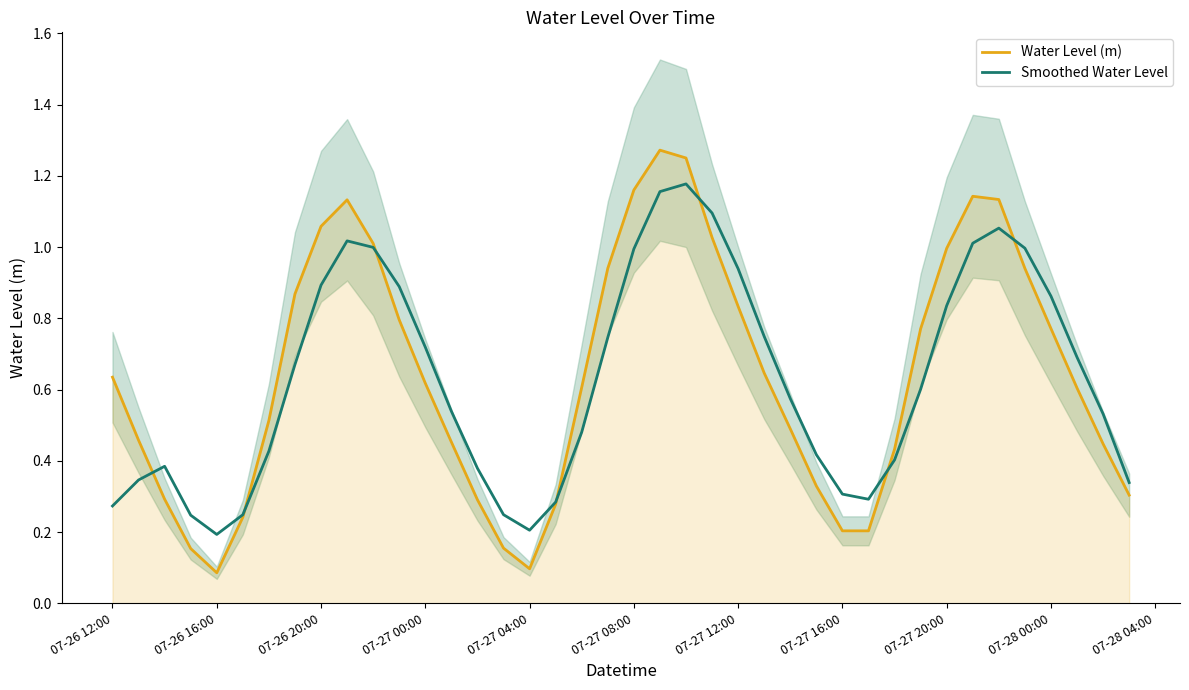

True or false: Water Level (m) has a value of 0.3 at 07-26 12:00.

False